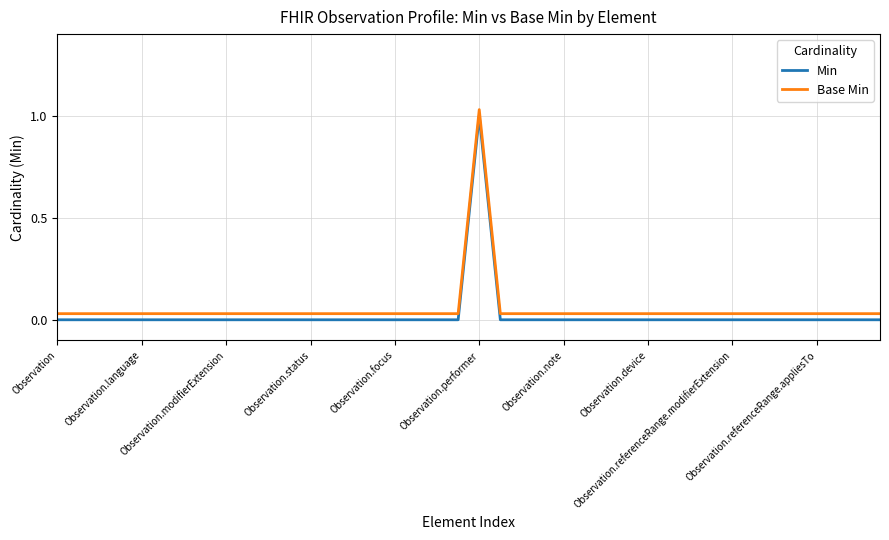

True or false: Base Min has more than 0 points higher than both neighbors.

True